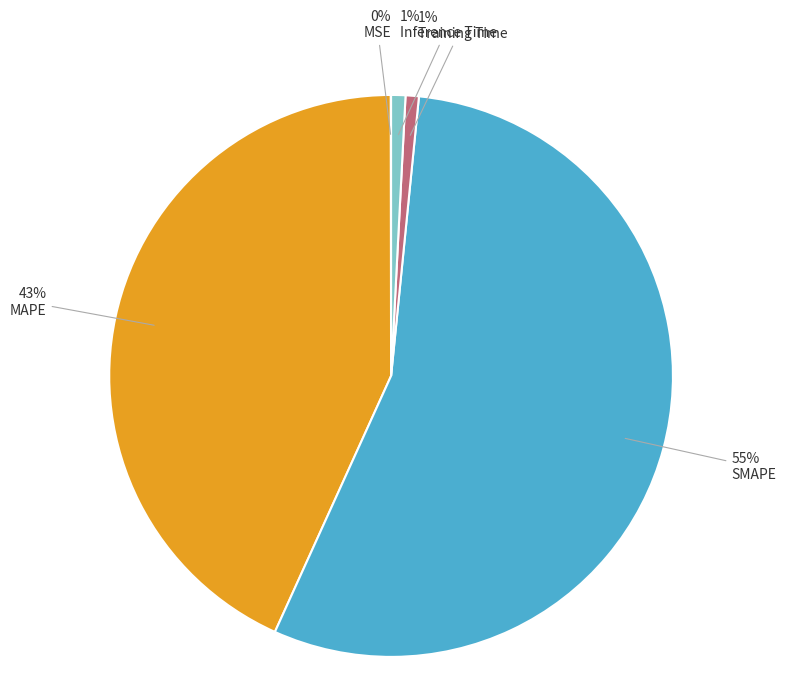

To the nearest percent, what is the difference between the largest and smallest slice percentages?

55%